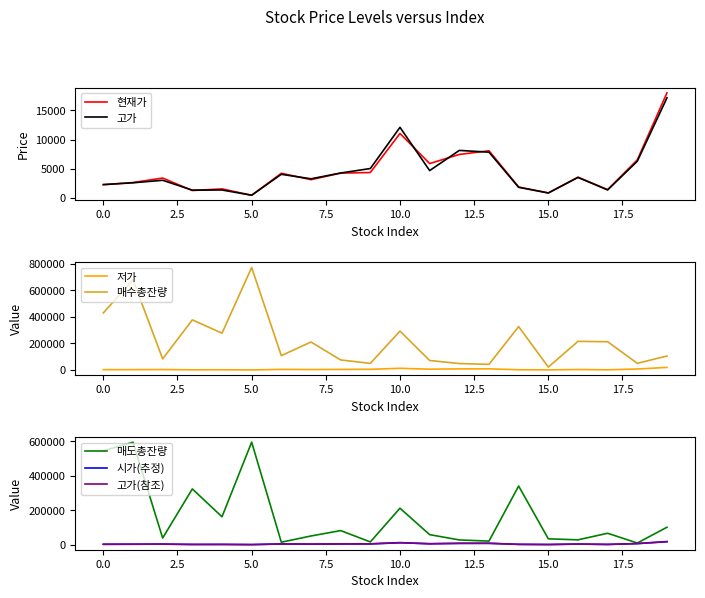

Where is 고가 nearest to the value 8817?

12